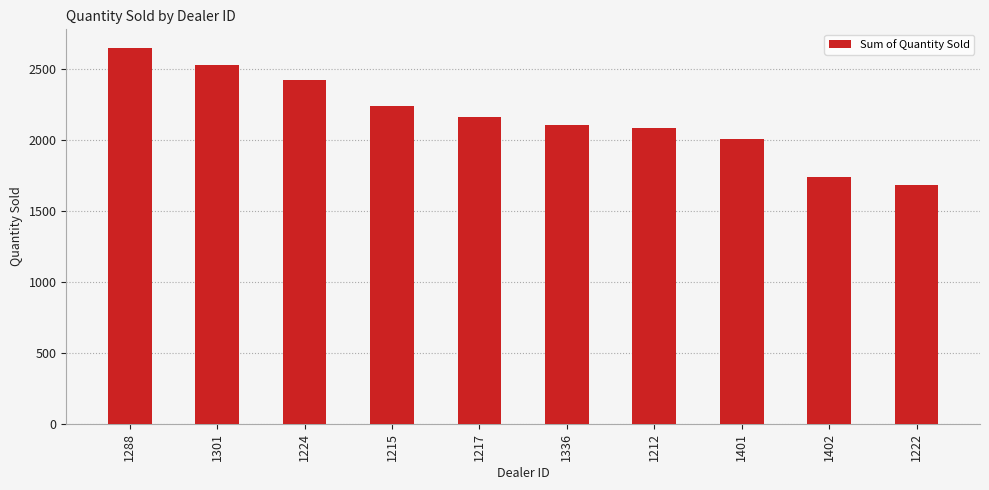

The value at 1336 is 3589. True or false?

False